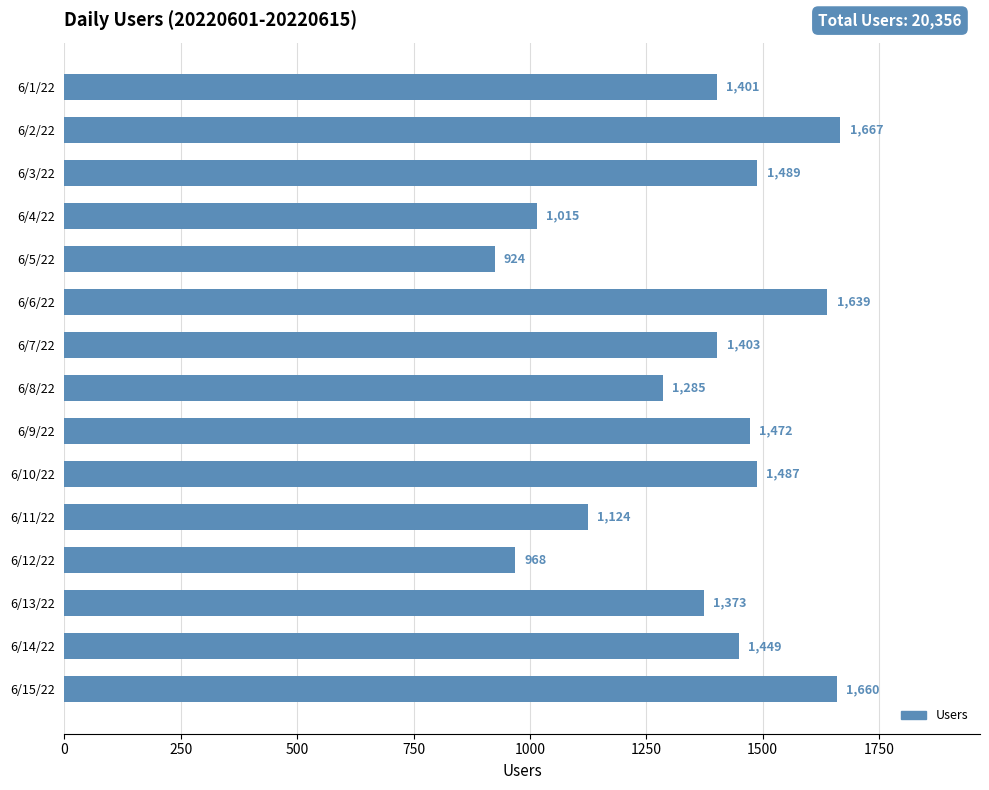

What is the average value?

1357